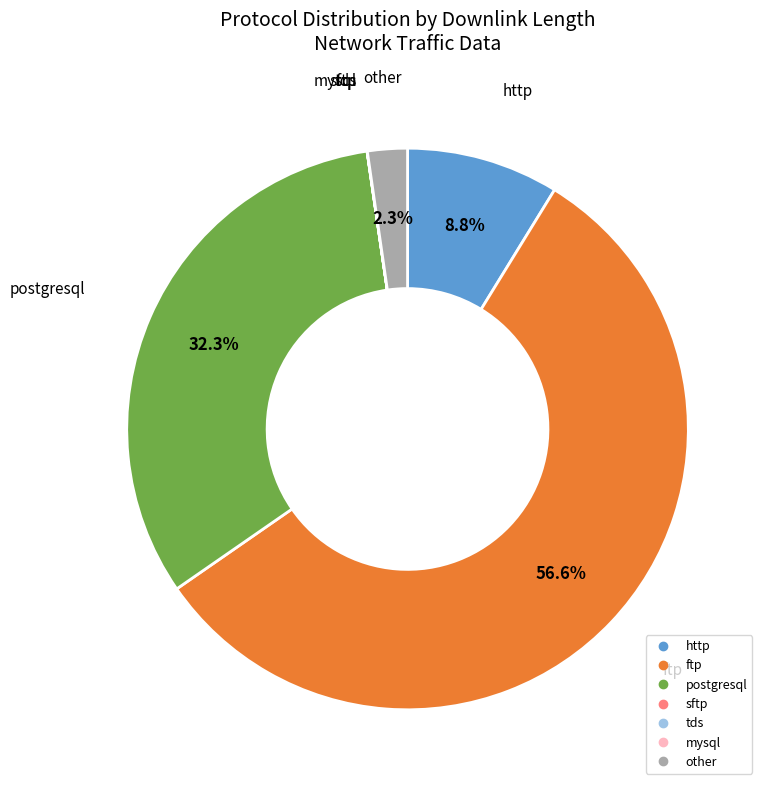

To the nearest percent, what is the average slice percentage?

14%